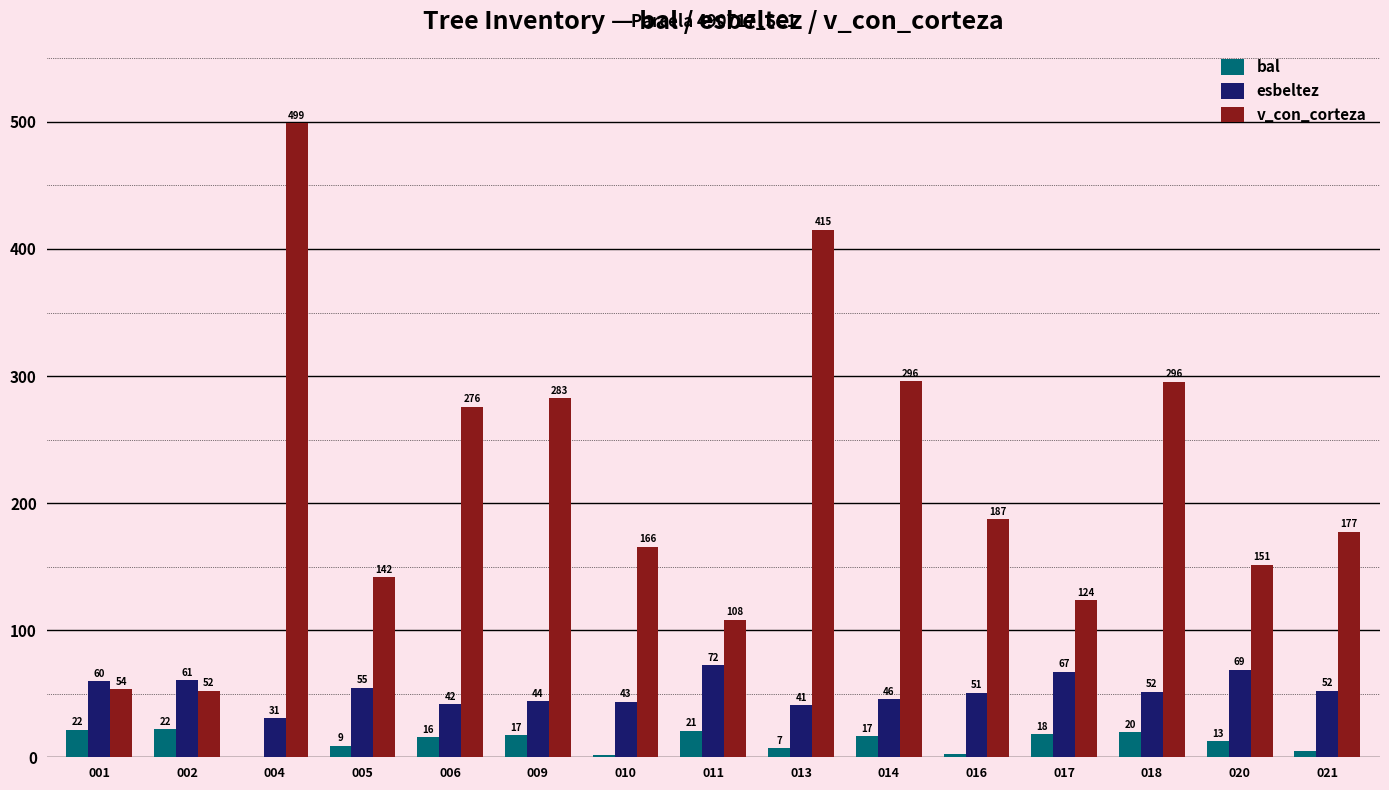

What is the difference between the bal values at 004 and 018?

19.6